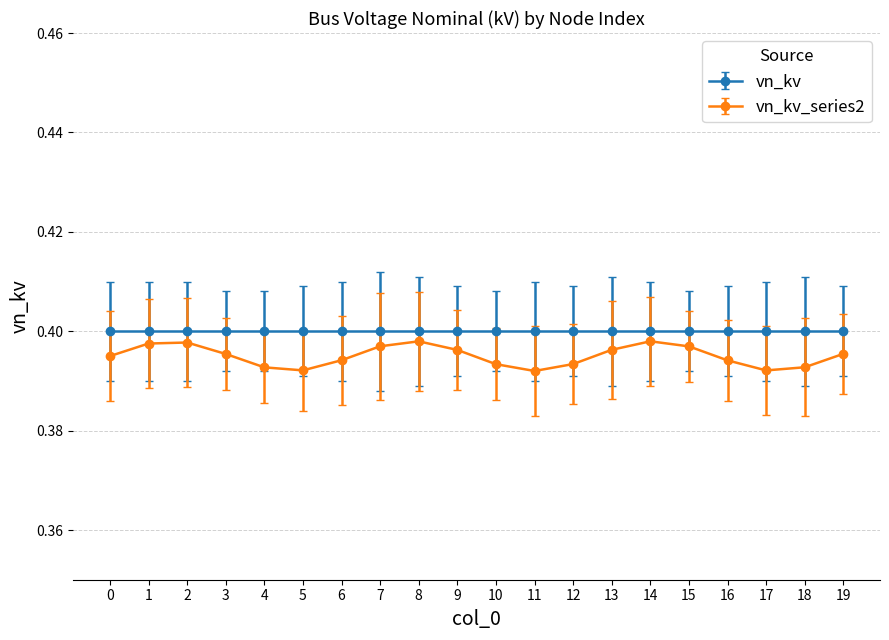

The vn_kv_series2 series shows 0.2 at 8. True or false?

False